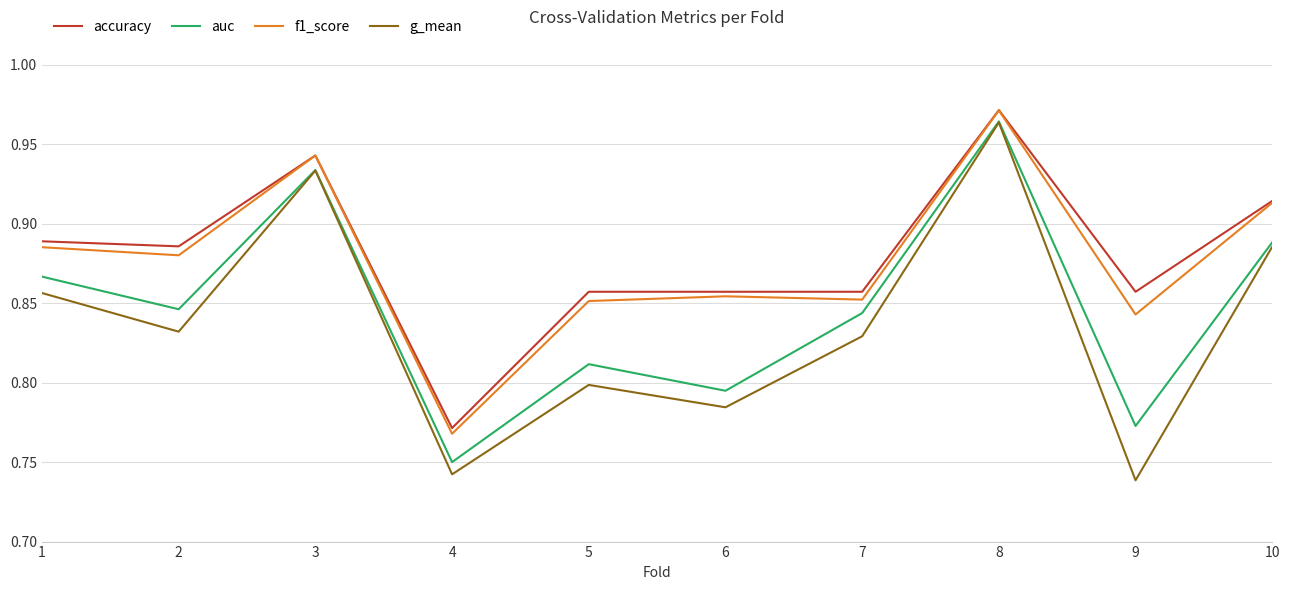

At how many categories does at least one series exceed 0?

10